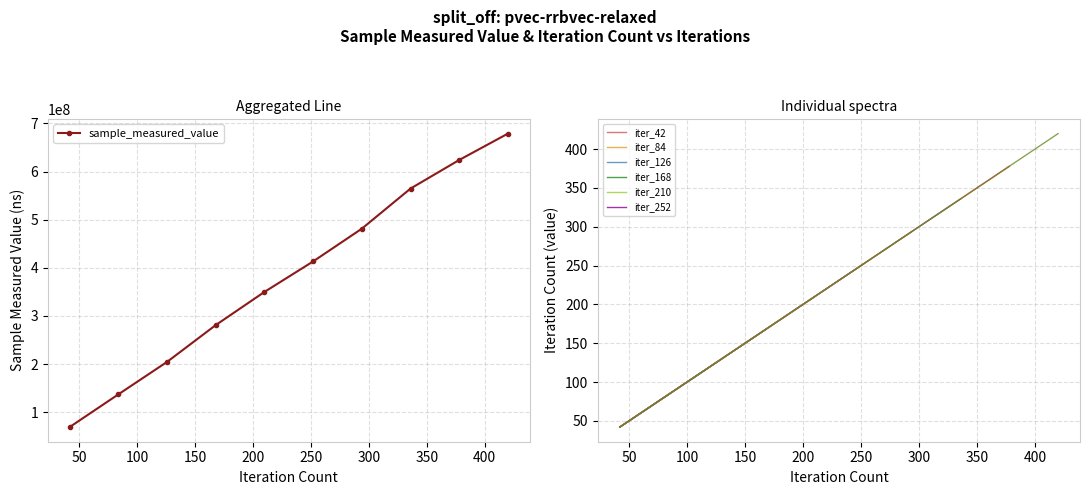

True or false: iteration_count and sample_measured_value cross at least once.

False